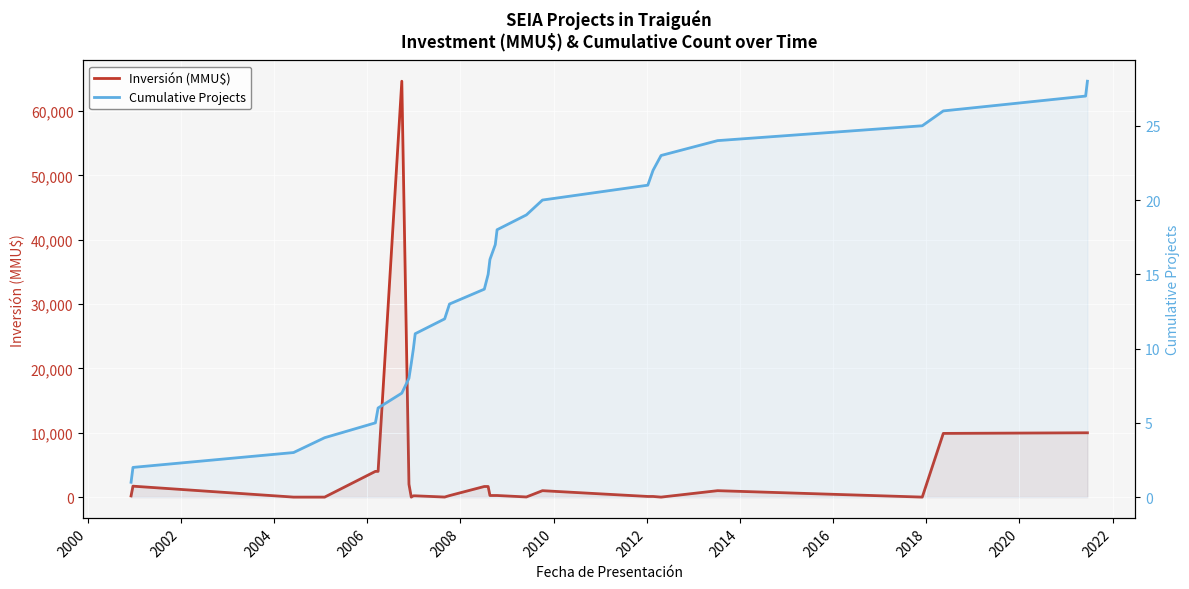

How many values in Inversión (MMU$) are above zero?

24